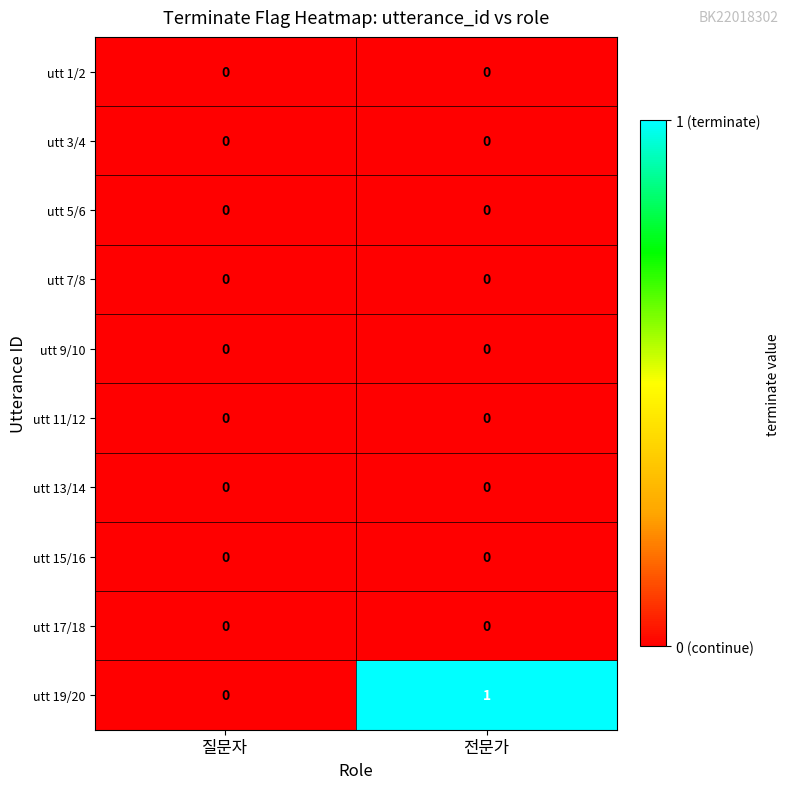

At which category is the sum across all series the highest?

전문가